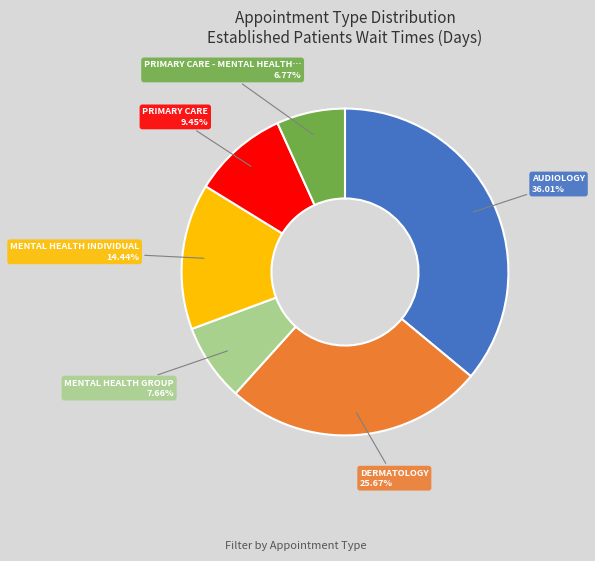

Is there a majority slice in this chart?

No